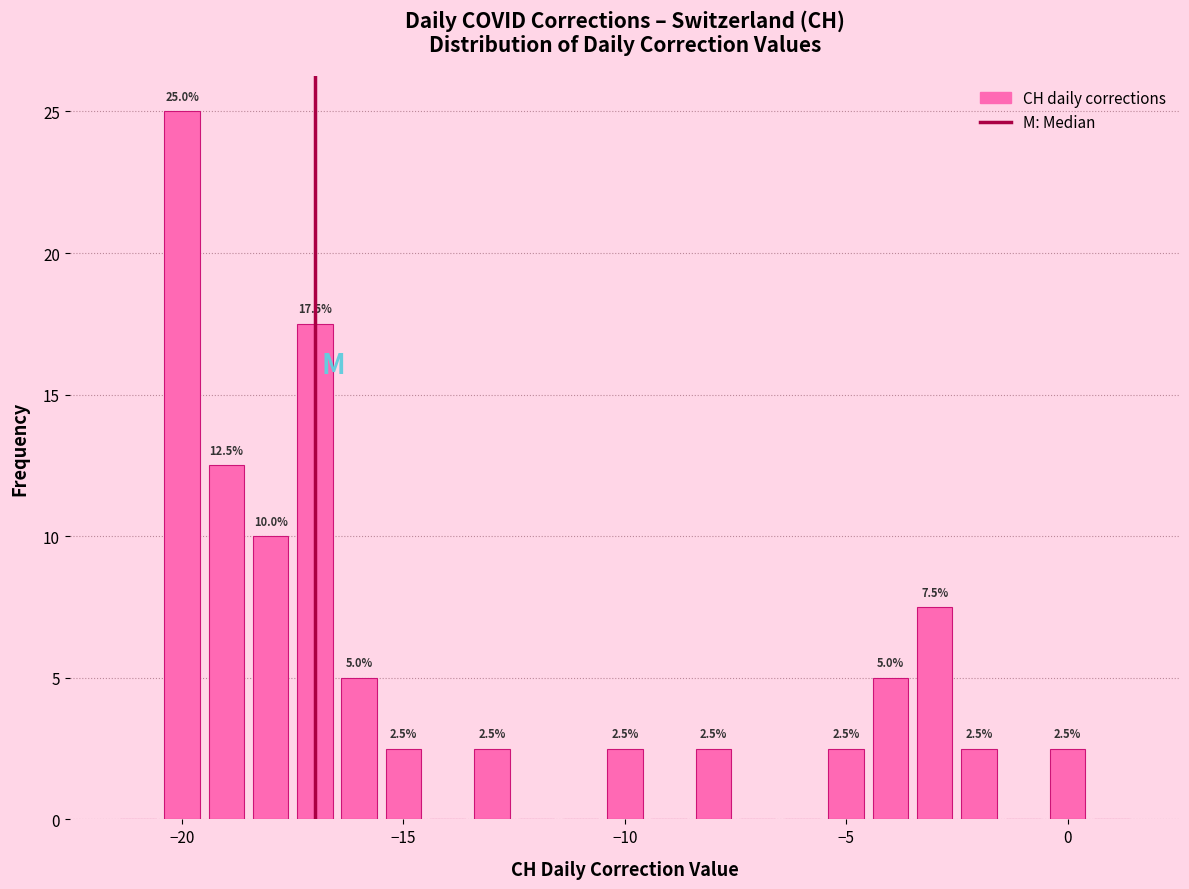

Read against the x-axis, roughly where is the centre of the tallest bar?

-20.0